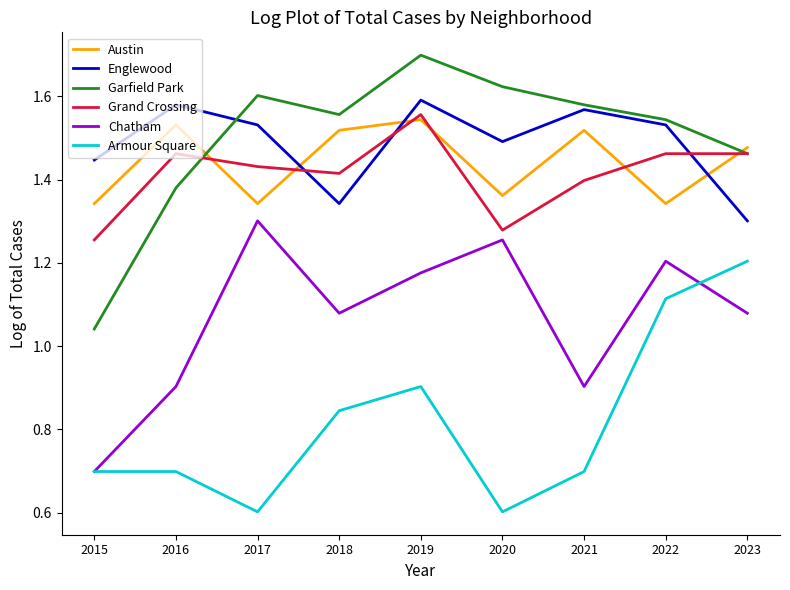

True or false: Armour Square and Englewood cross at least once.

False